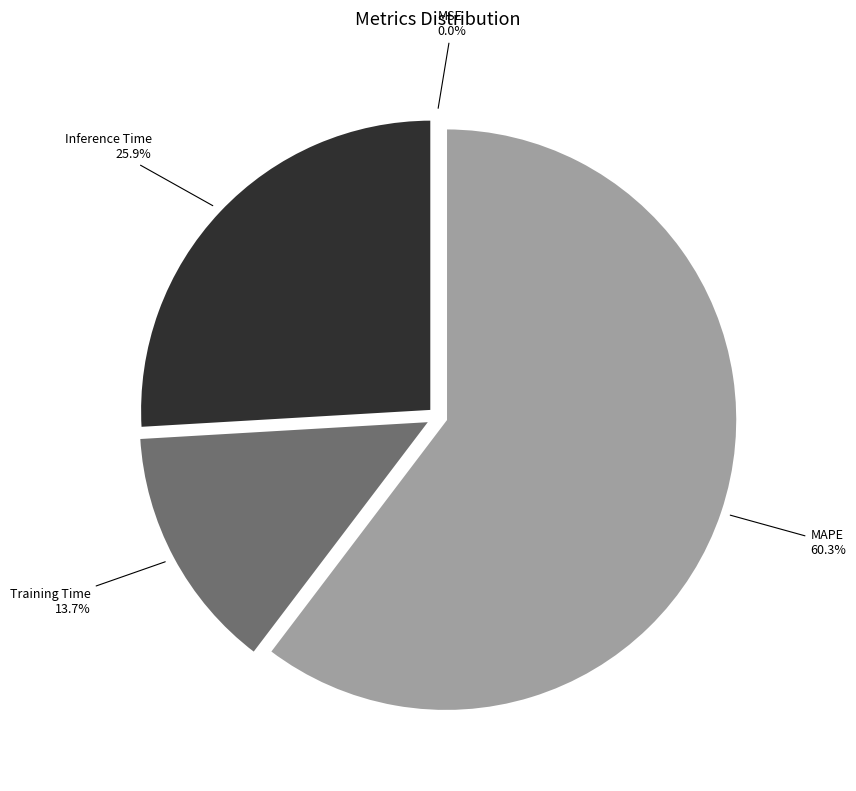

Which category has the biggest portion of the pie?

MAPE